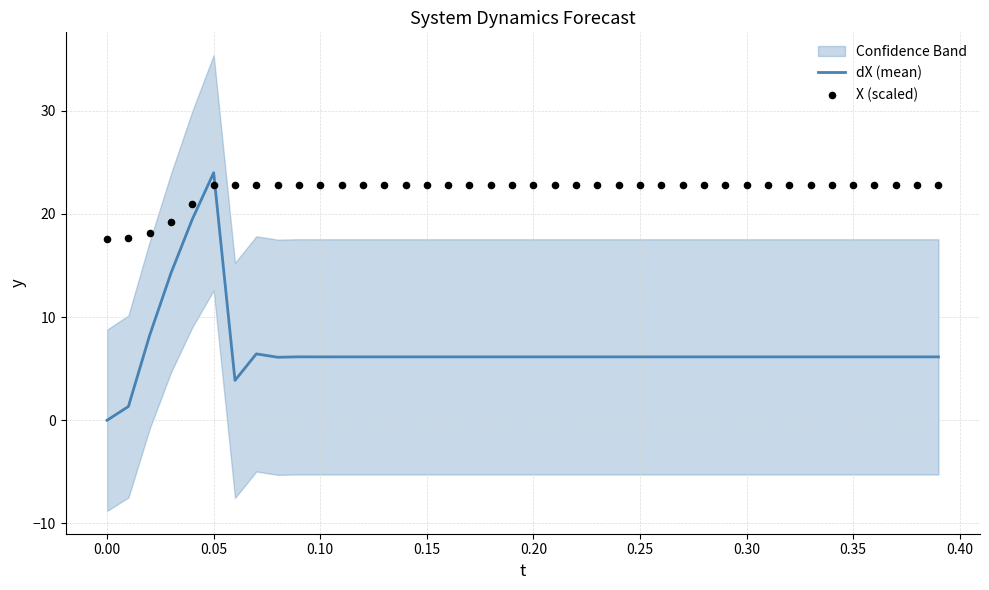

At how many categories does at least one series exceed 23?

1